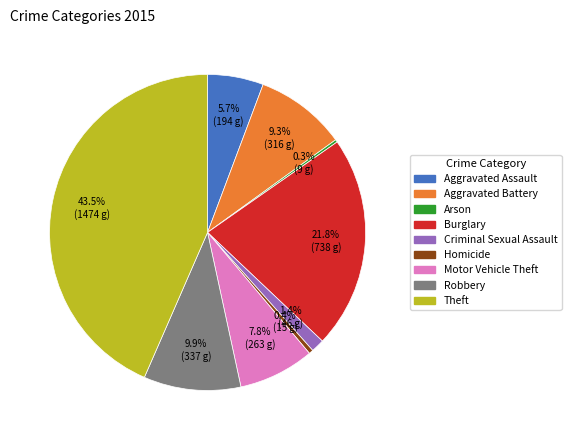

Between 43.5% (1474 g) and 9.3% (316 g), which is larger?

43.5% (1474 g)